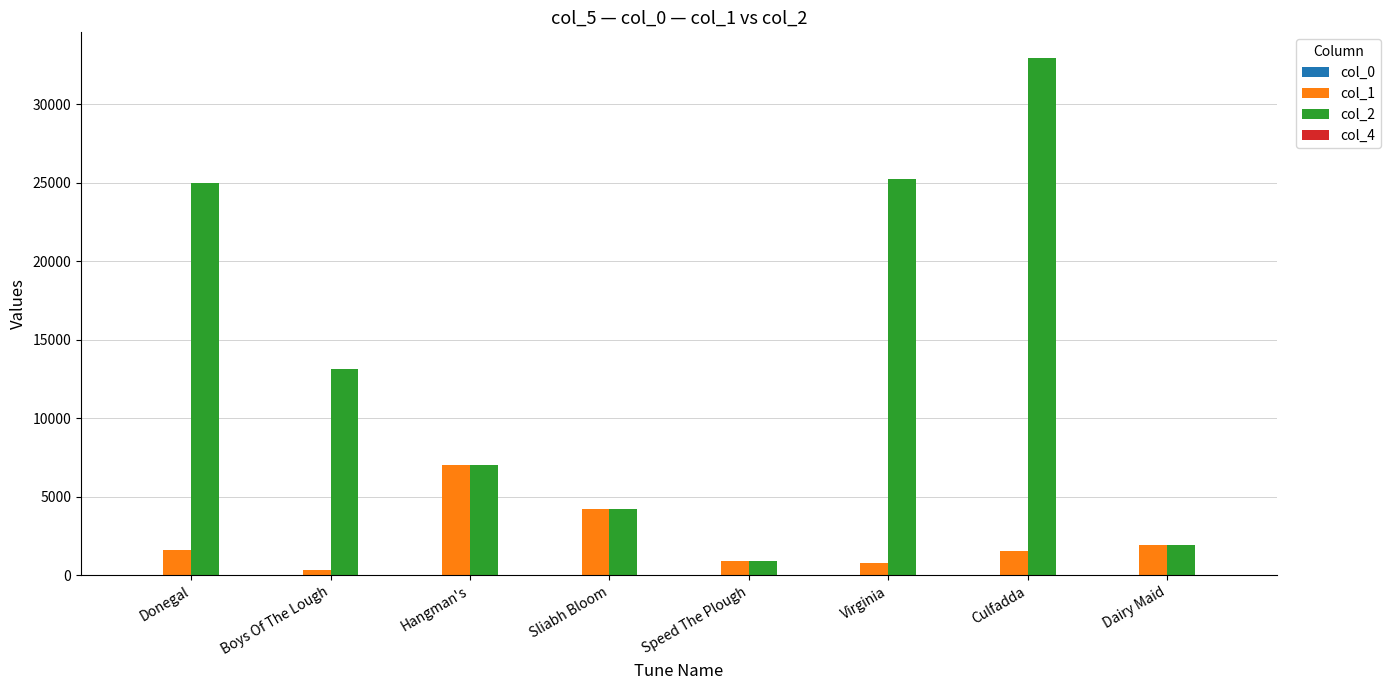

How many groups of bars are there?

8